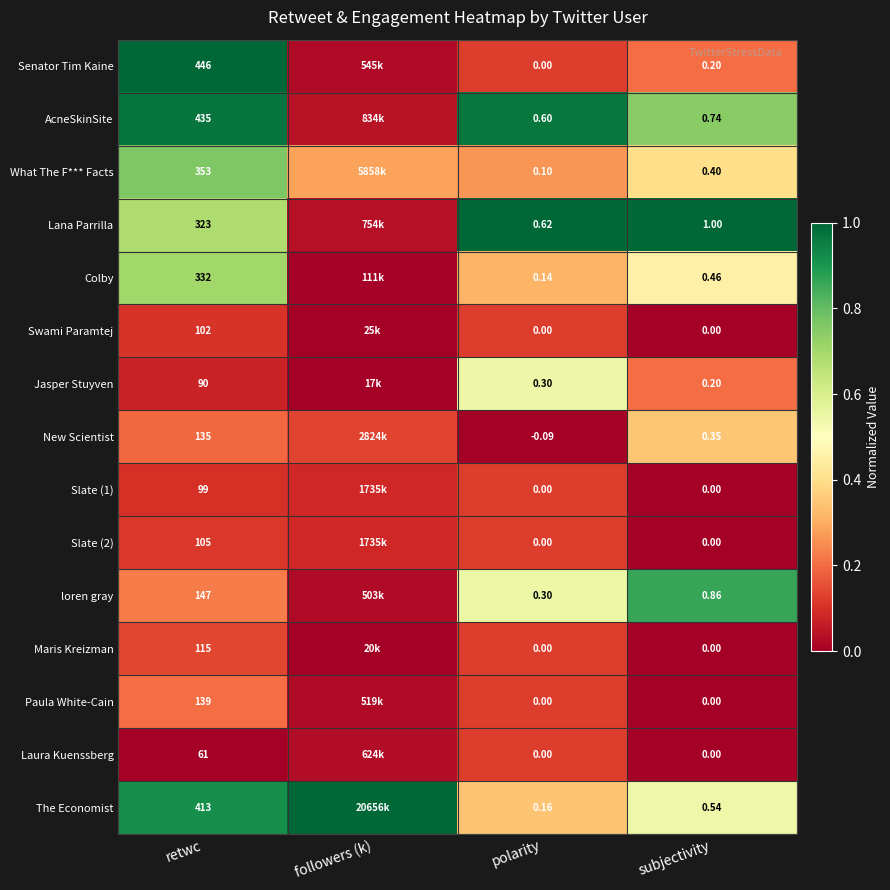

True or false: Colby has a value of 0.3 at retwc.

False